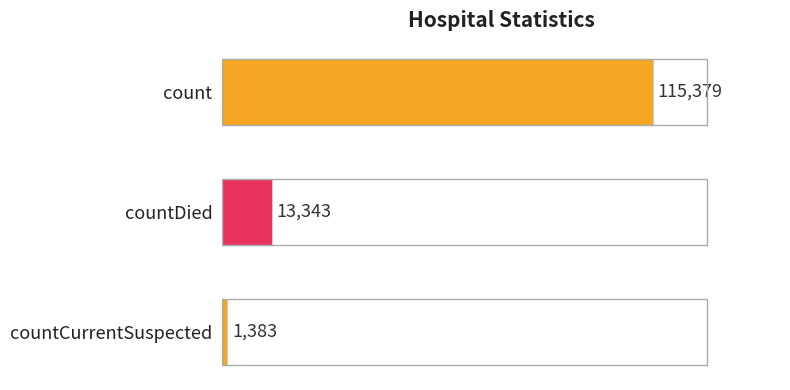

List the labels in order of value, smallest first.

countCurrentSuspected, countDied, count